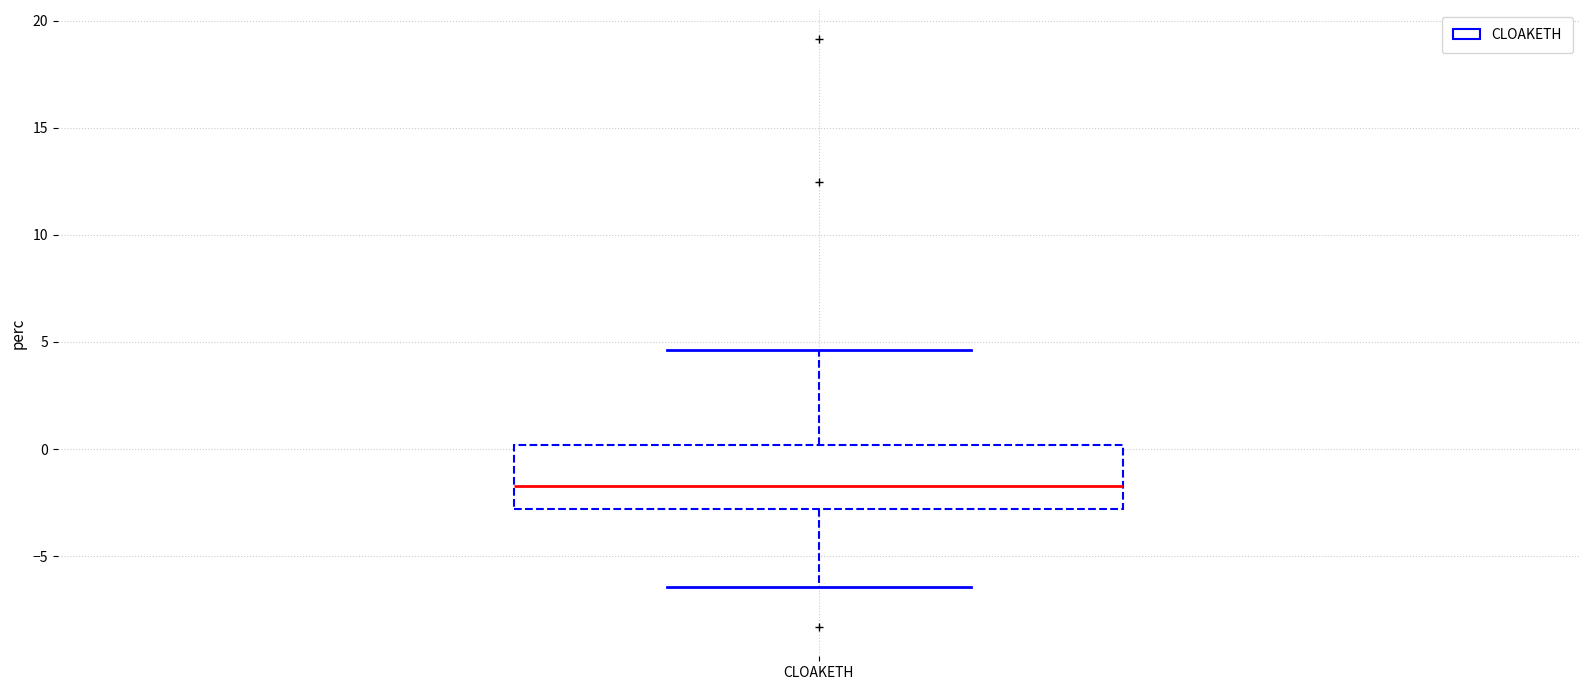

Transcribe this box plot: give where the median line is, the range the box spans, and where the two whiskers end, as read against the y-axis. The values are not printed on the chart, so give them approximately, as read against the axis.

median -1.5, box -3.0 to 0.0, whiskers -6.5 to 4.5